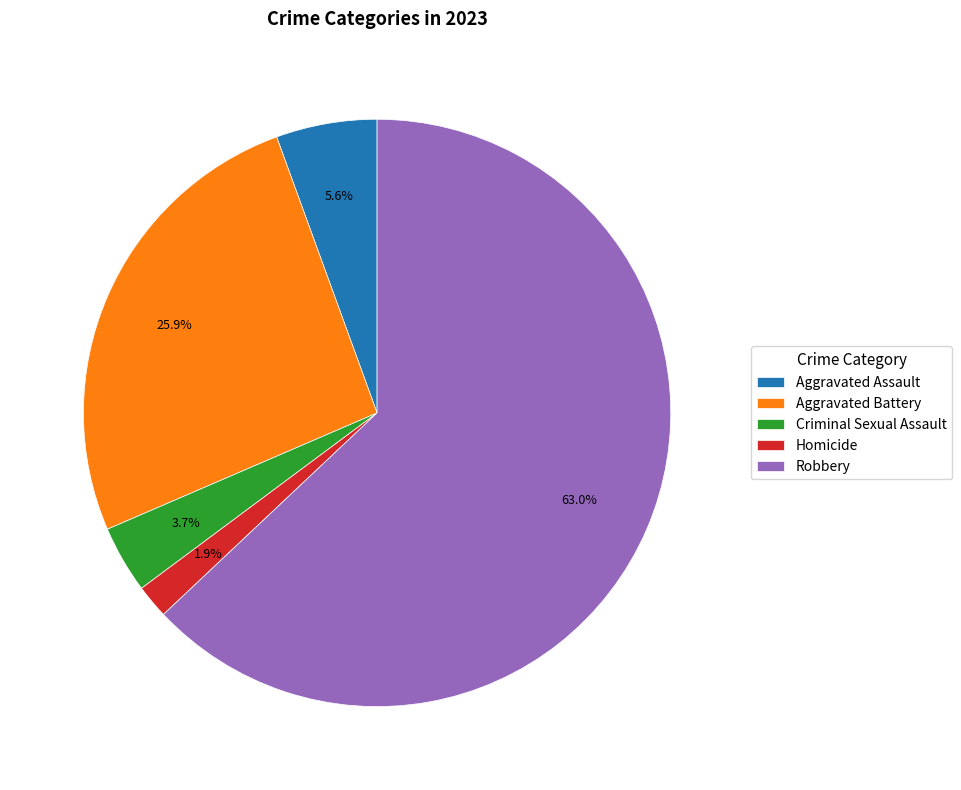

Is it true that Aggravated Battery is 18% of the pie?

False